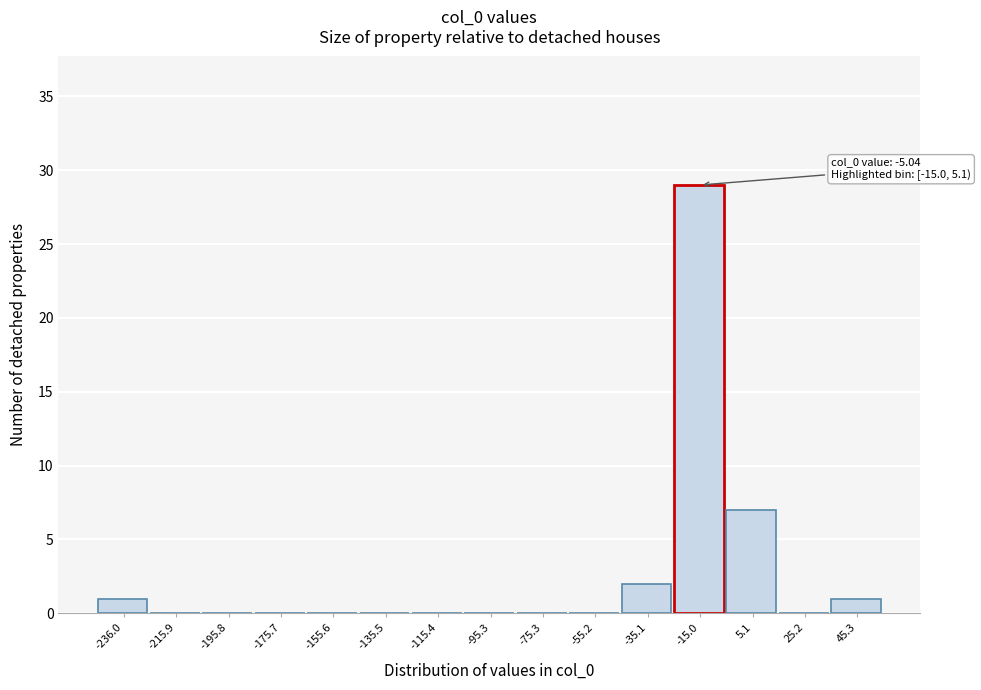

Reading left to right, extract all data points from this chart.

-236.0=1	-215.9=0	-195.8=0	-175.7=0	-155.6=0	-135.5=0	-115.4=0	-95.3=0	-75.3=0	-55.2=0	-35.1=2	-15.0=29	5.1=7	25.2=0	45.3=1